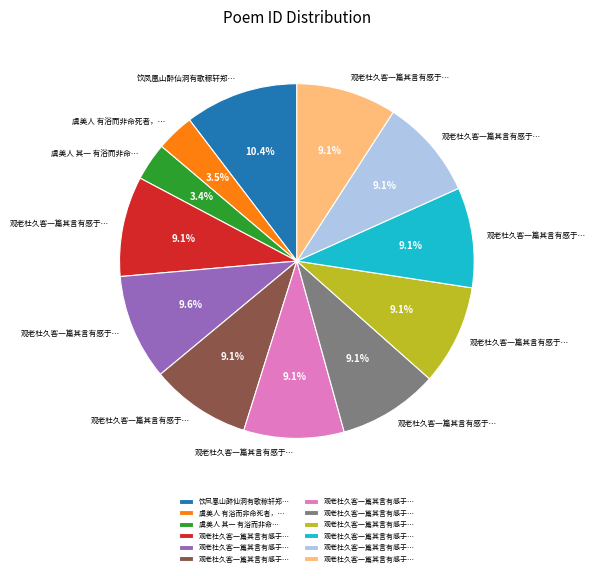

Does any single category account for the majority?

No